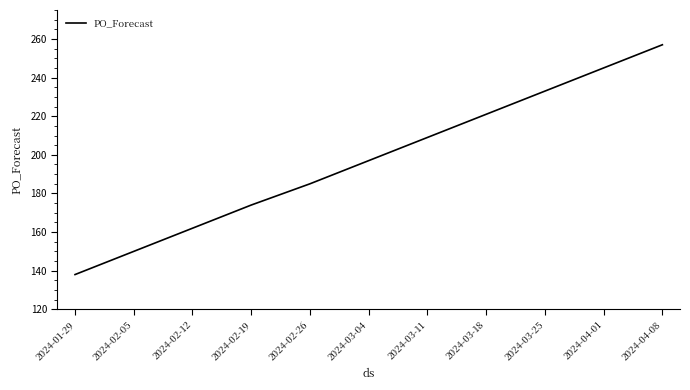

What is the average value?

197